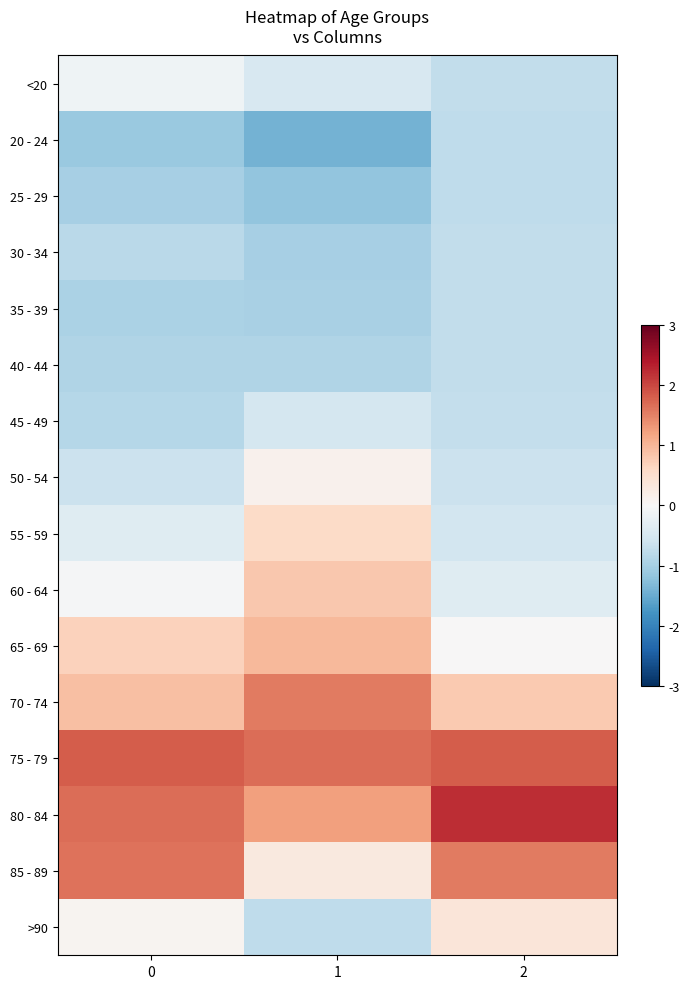

Reading left to right, transcribe all the data shown in this chart.

<20: 0=-0.1	1=-0.5	2=-0.7
20 - 24: 0=-1.1	1=-1.4	2=-0.8
25 - 29: 0=-1.0	1=-1.2	2=-0.8
30 - 34: 0=-0.8	1=-1.0	2=-0.7
35 - 39: 0=-0.9	1=-1.0	2=-0.7
40 - 44: 0=-0.9	1=-0.9	2=-0.7
45 - 49: 0=-0.9	1=-0.5	2=-0.7
50 - 54: 0=-0.6	1=0.1	2=-0.6
55 - 59: 0=-0.4	1=0.6	2=-0.5
60 - 64: 0=-0.0	1=0.8	2=-0.4
65 - 69: 0=0.7	1=1.0	2=0.0
70 - 74: 0=0.9	1=1.6	2=0.8
75 - 79: 0=1.8	1=1.7	2=1.8
80 - 84: 0=1.7	1=1.2	2=2.2
85 - 89: 0=1.6	1=0.3	2=1.6
>90: 0=0.1	1=-0.8	2=0.4